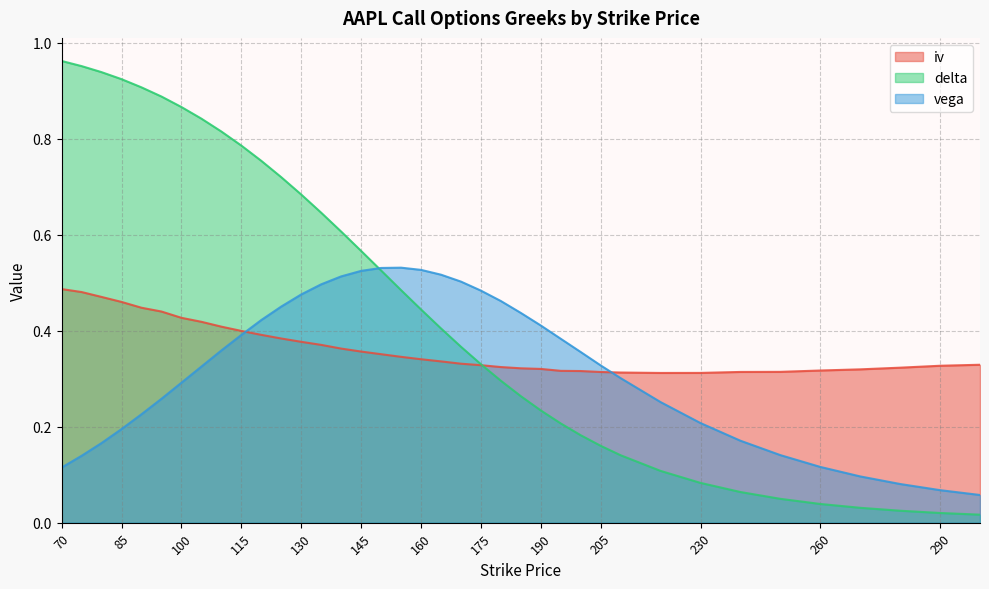

How many lines are shown in the chart?

3